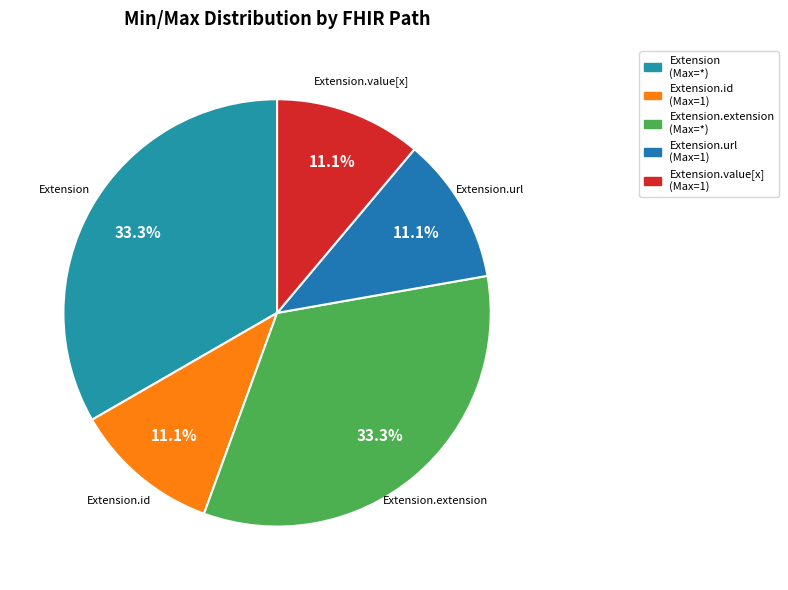

Does any single category account for the majority?

No